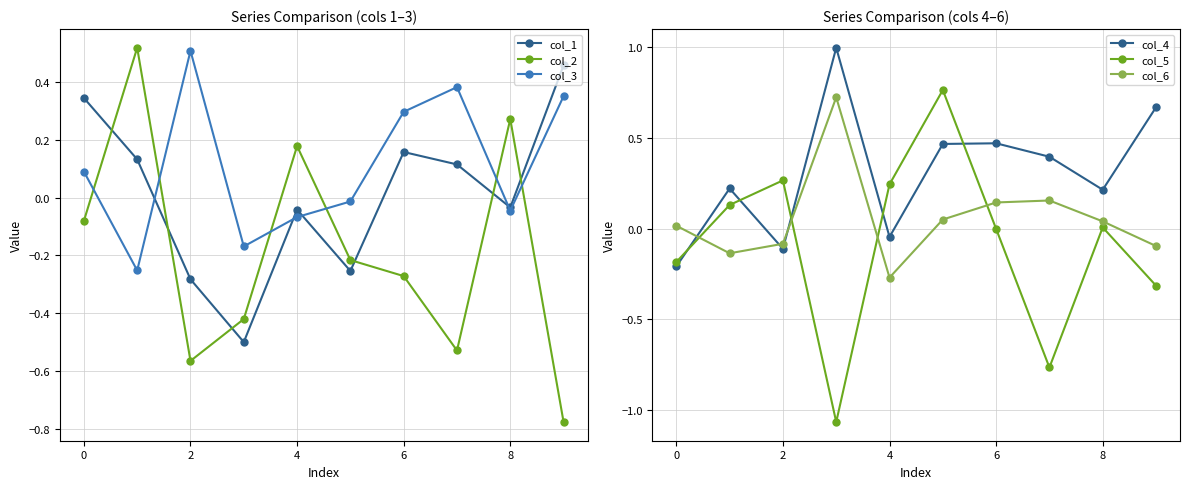

True or false: col_6 and col_2 intersect in this chart.

True